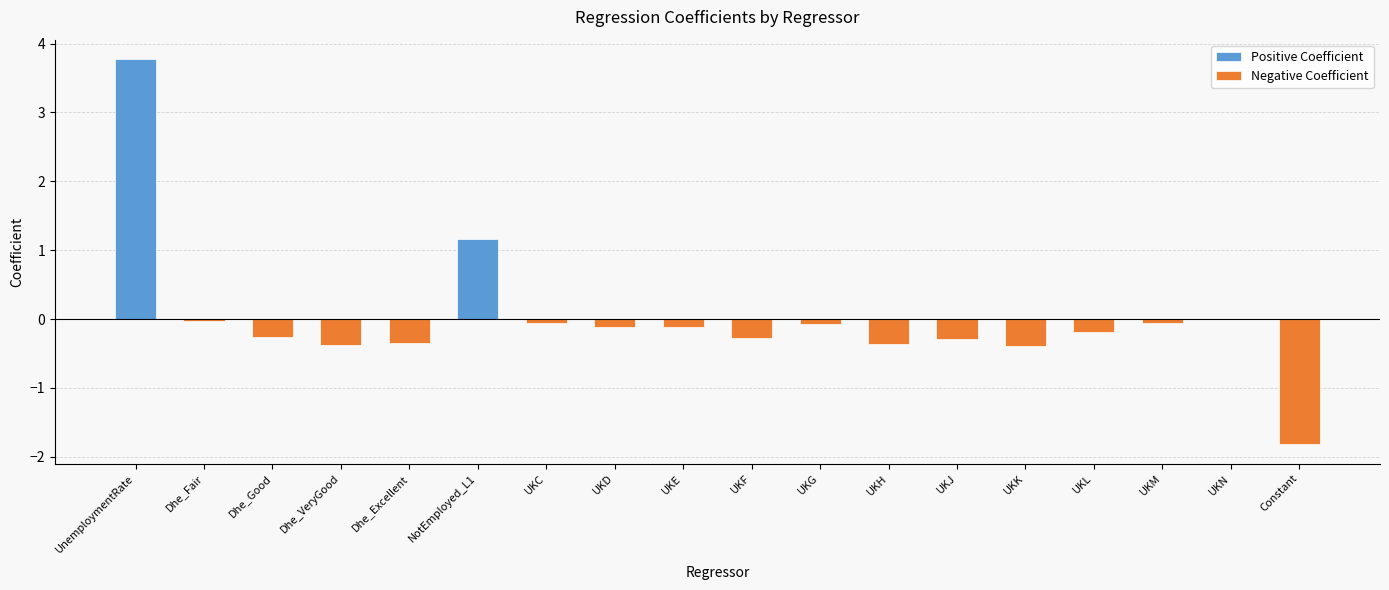

What is the minimum value shown in the chart?

-1.8